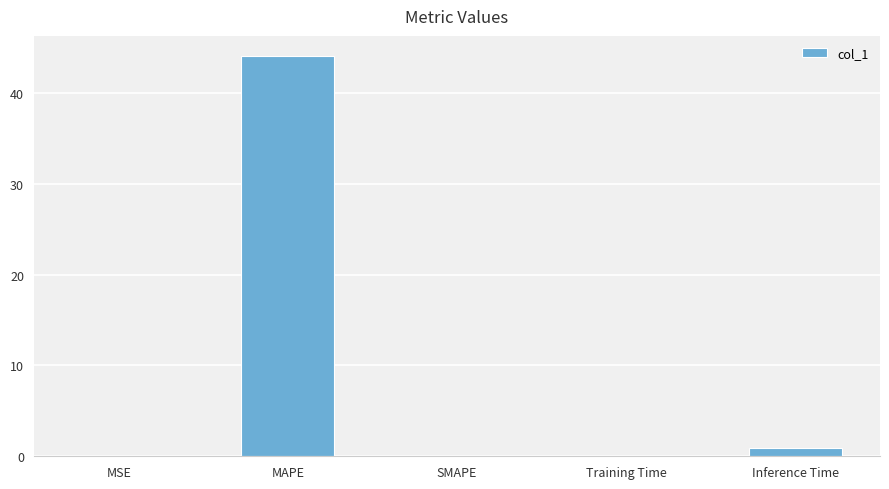

Between MAPE and SMAPE, which is larger?

MAPE